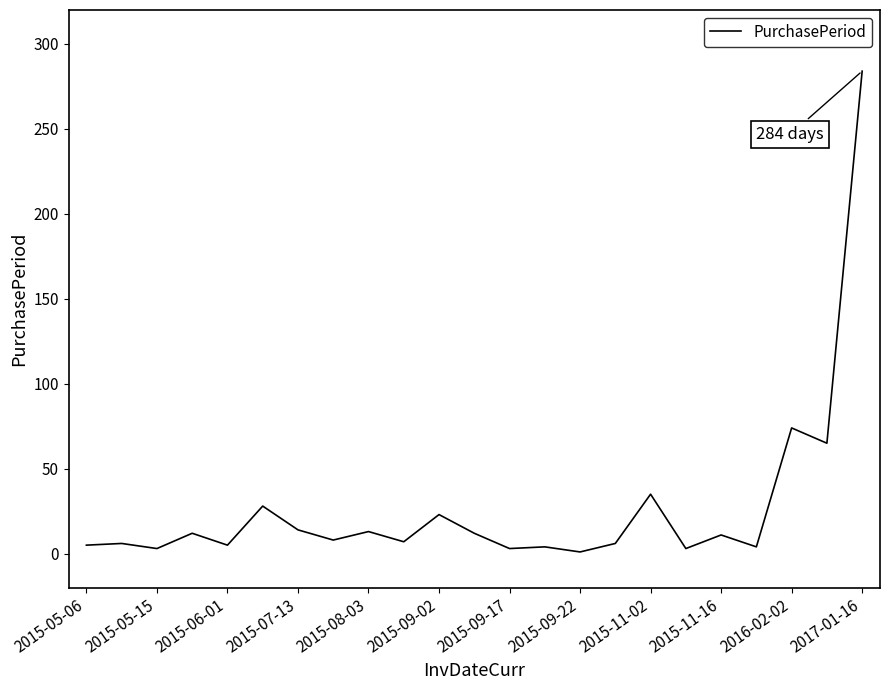

What is the maximum value shown in the chart?

284